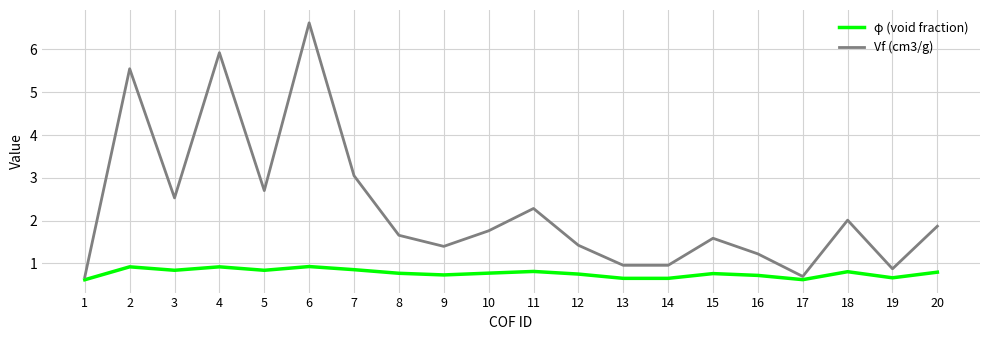

Rank the series at 4 from highest to lowest value.

Vf (cm3/g), φ (void fraction)